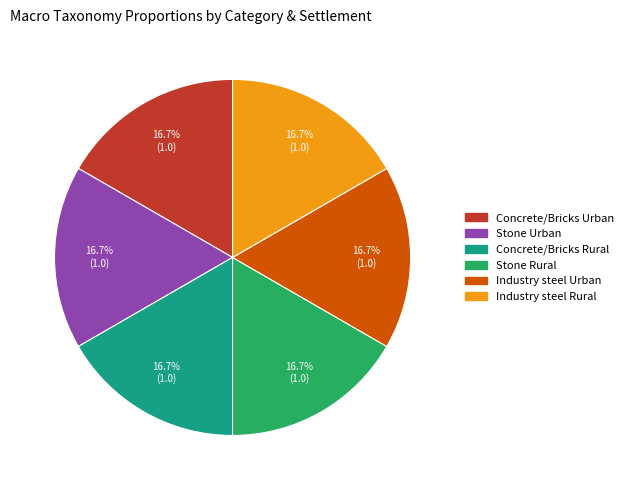

To the nearest percent, what is the combined percentage of Stone Rural and Industry steel Rural?

33%